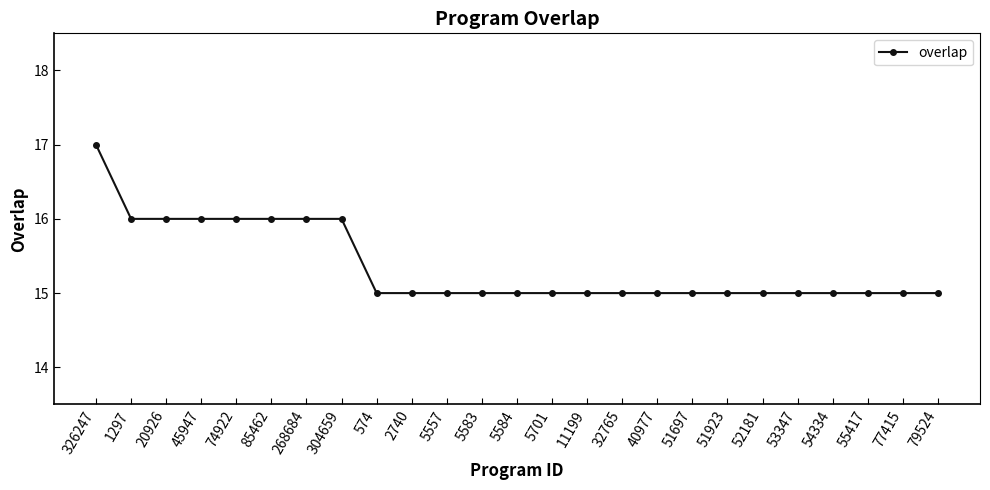

How many data points does each series have?

25